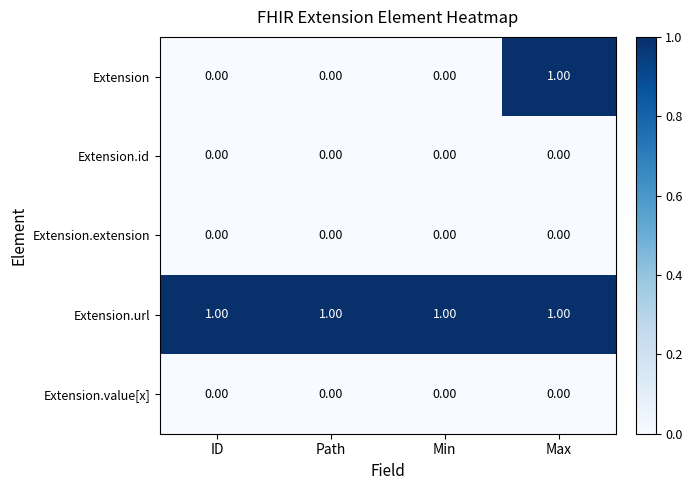

At which category is the sum across all series the highest?

Max